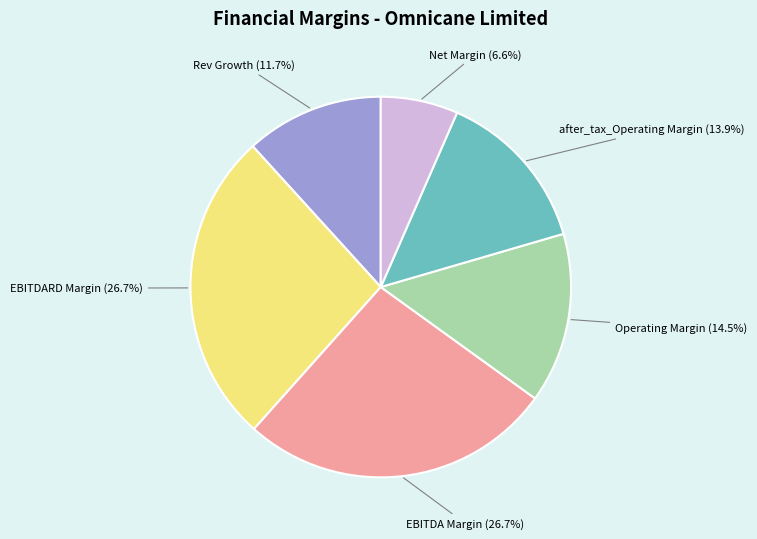

Is there any slice that represents more than half of the pie?

No